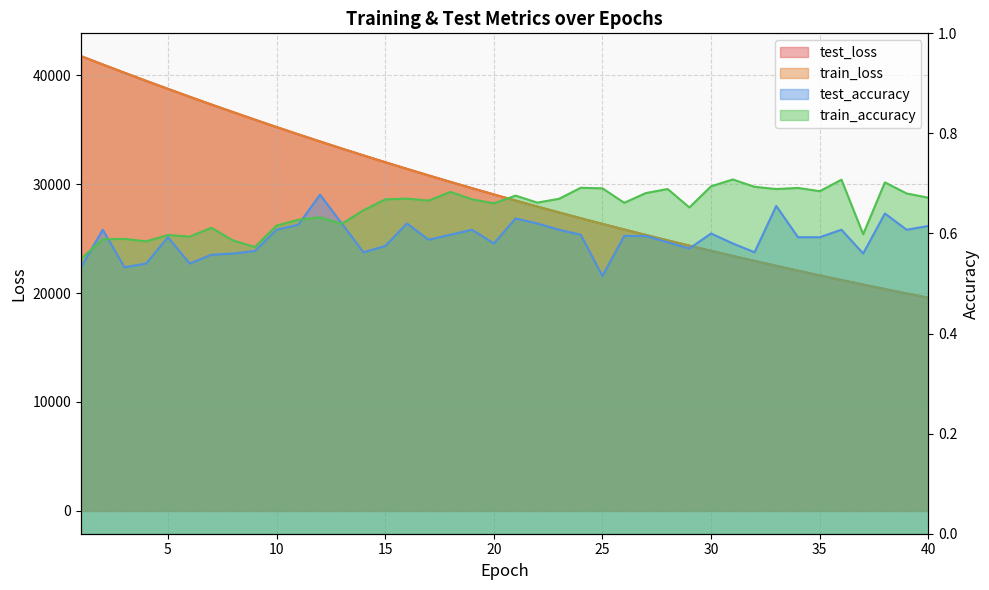

Read the test_accuracy value at 22.

0.6